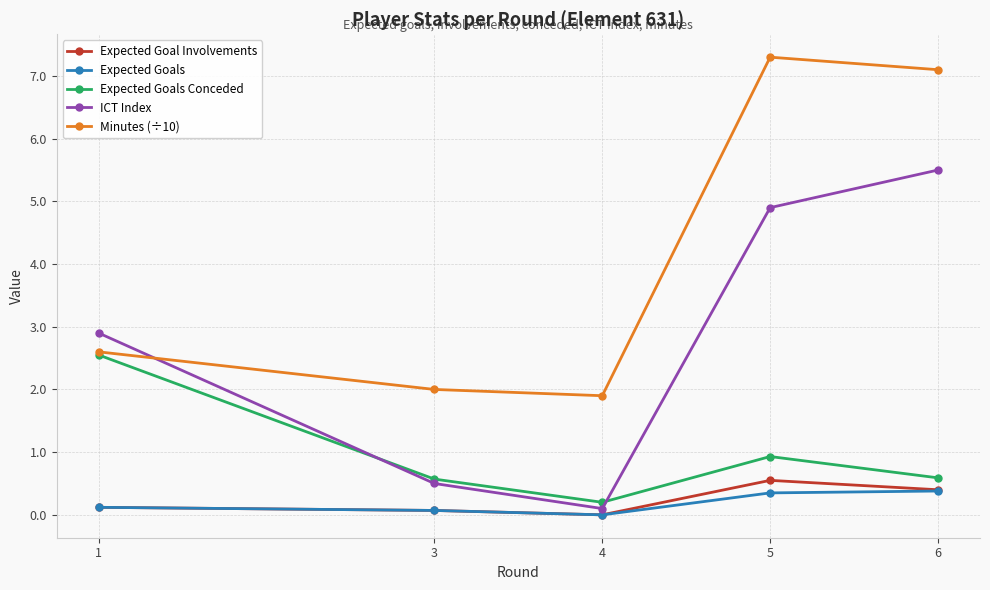

Read the Expected Goal Involvements value at 3.

0.1